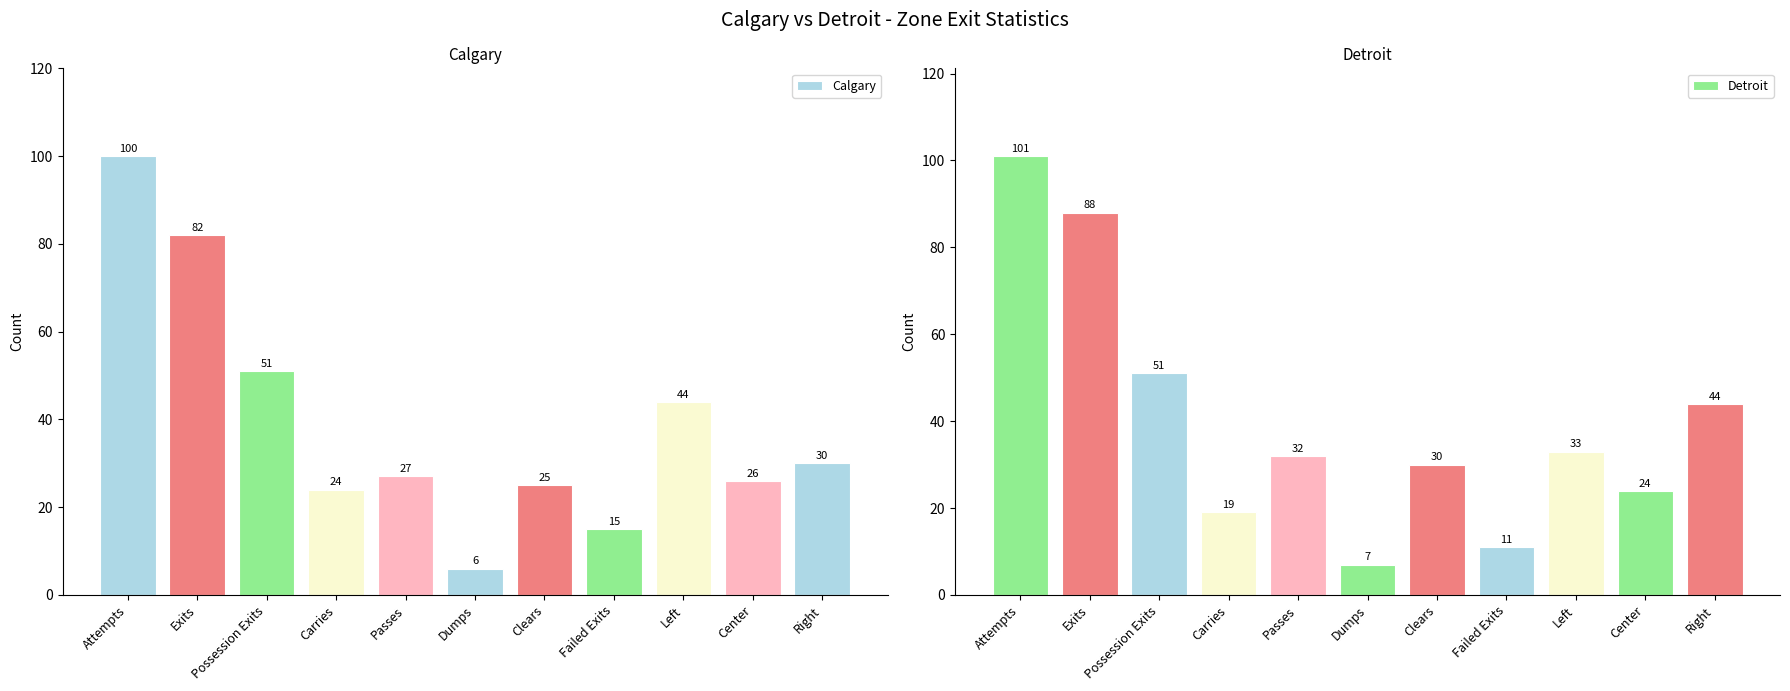

What is the greatest value displayed?

101